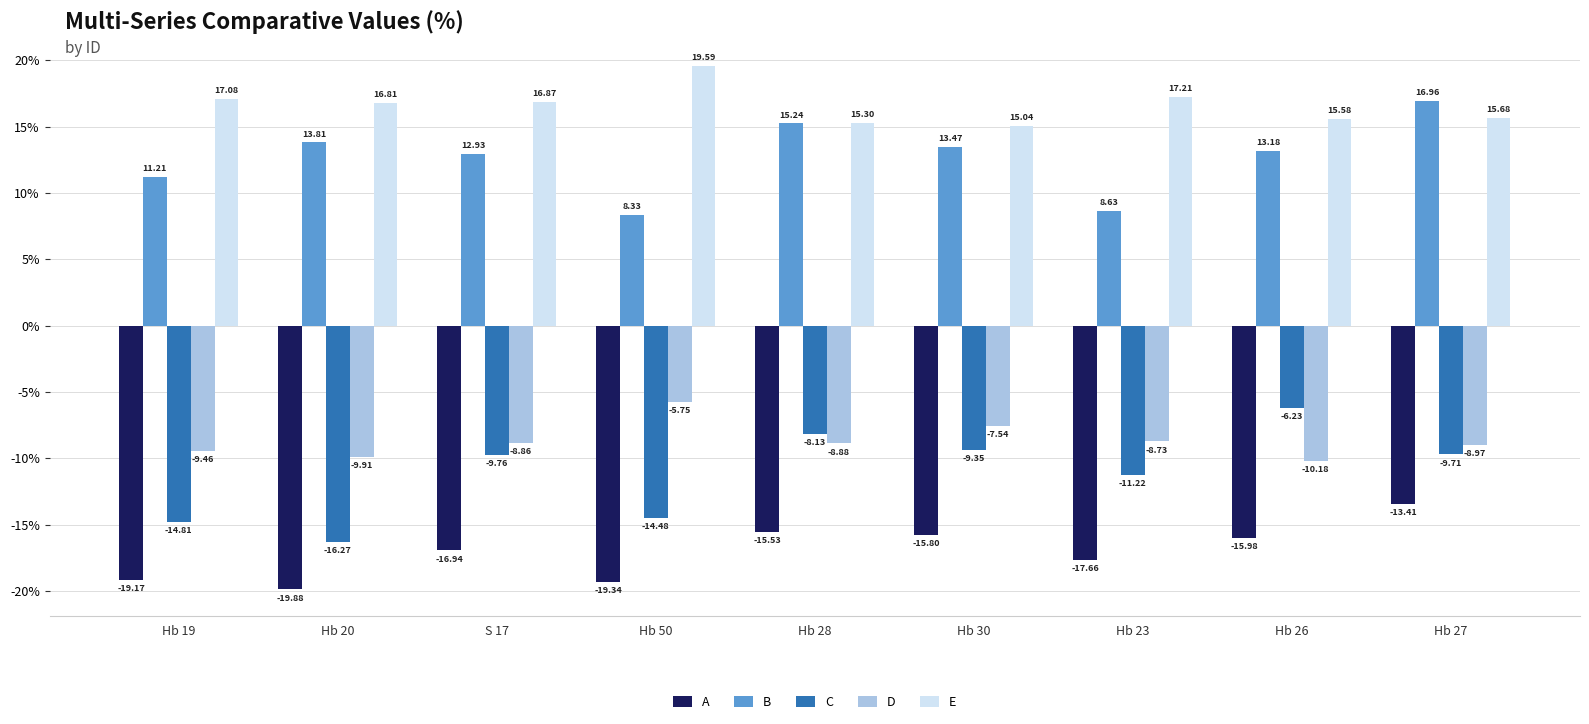

List the series in order of their peak value, highest first.

E, B, D, C, A